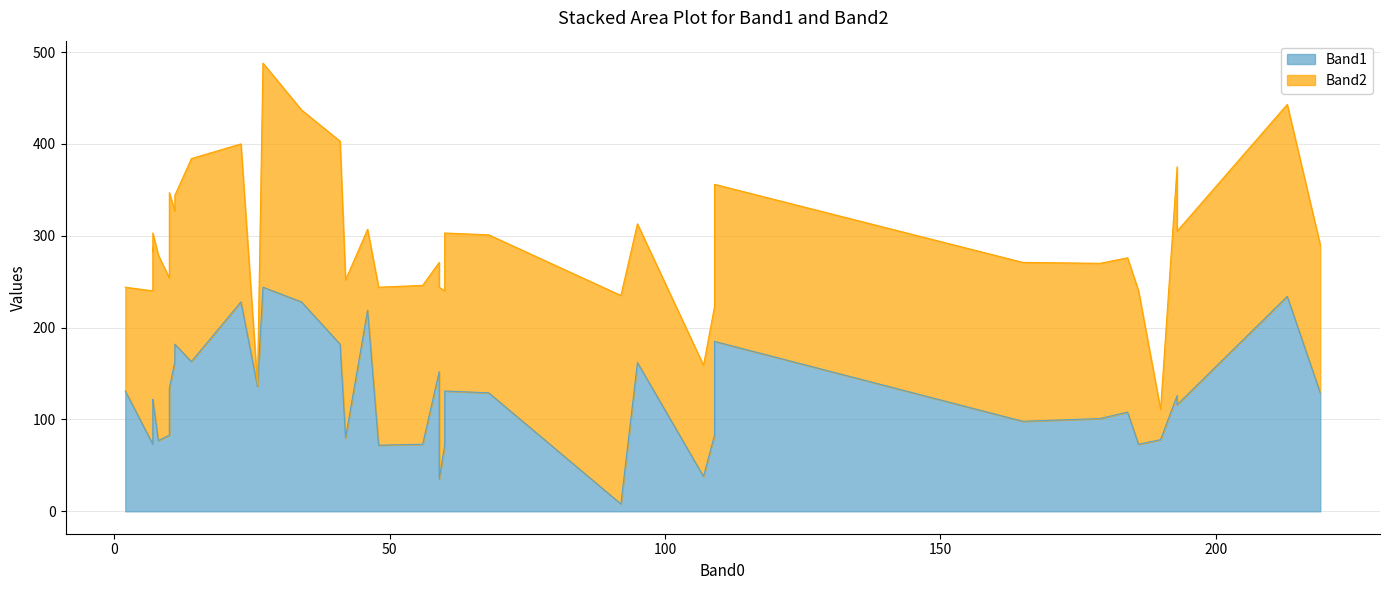

How many values in the Band1 series are below 122?

20